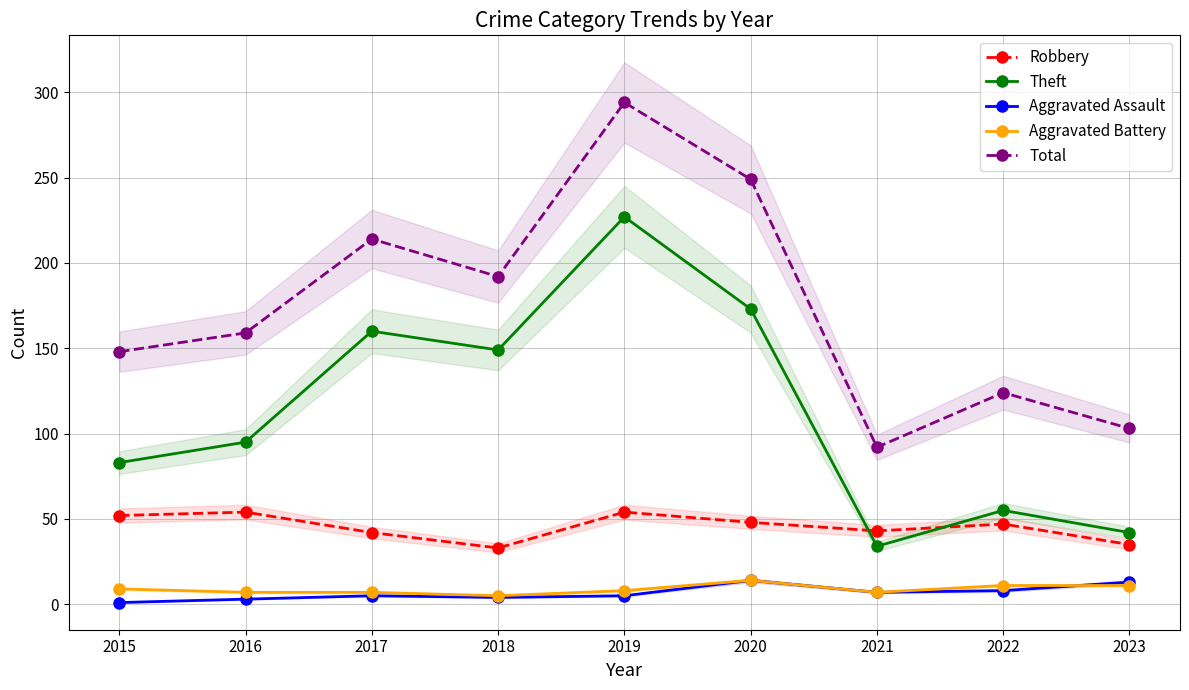

Reading right to left, list all the values displayed in this chart.

Robbery: 35	47	43	48	54	33	42	54	52
Theft: 42	55	34	173	227	149	160	95	83
Aggravated Assault: 13	8	7	14	5	4	5	3	1
Aggravated Battery: 11	11	7	14	8	5	7	7	9
Total: 103	124	92	249	294	192	214	159	148